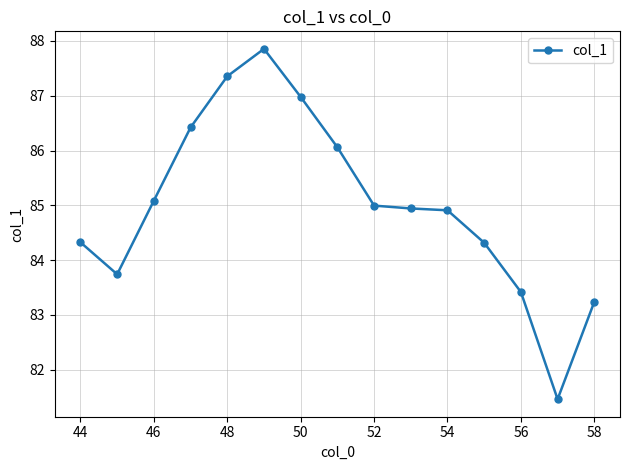

What is the value of the 2nd point from the left?

83.7